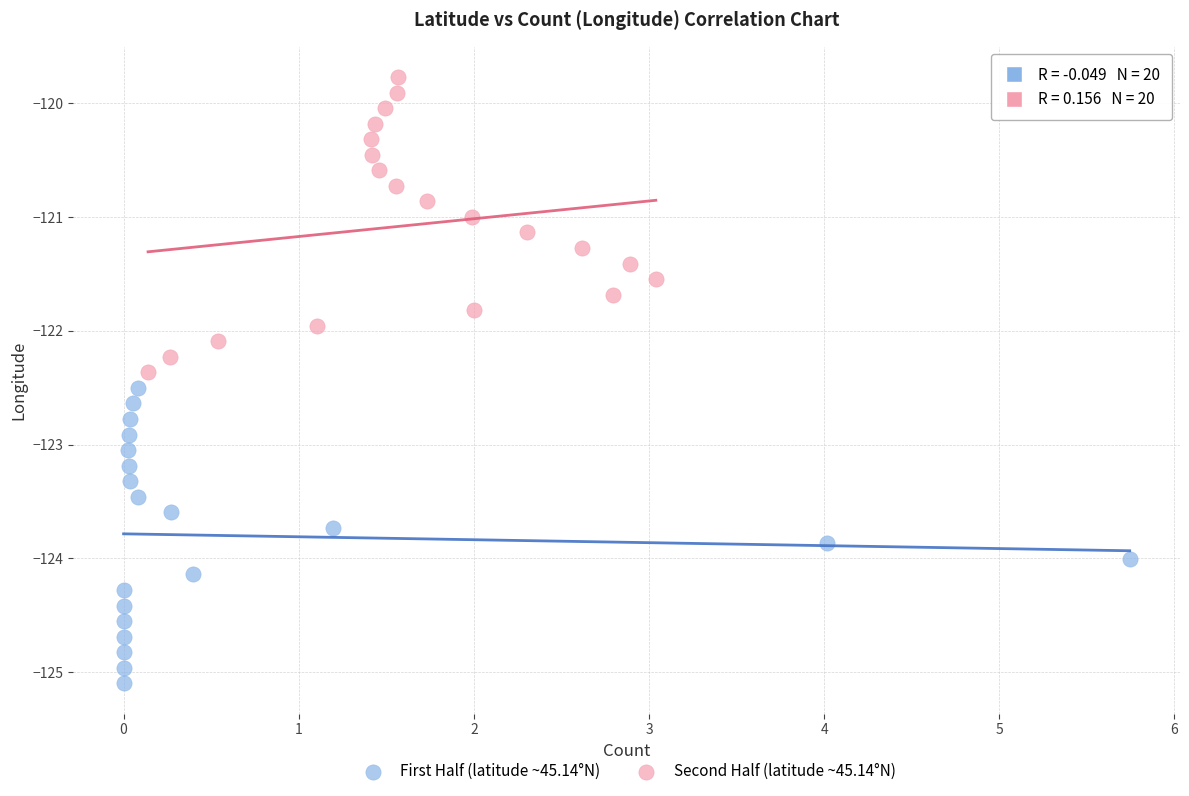

What are all the series names shown in the legend?

First Half (latitude ~45.14°N), Second Half (latitude ~45.14°N)